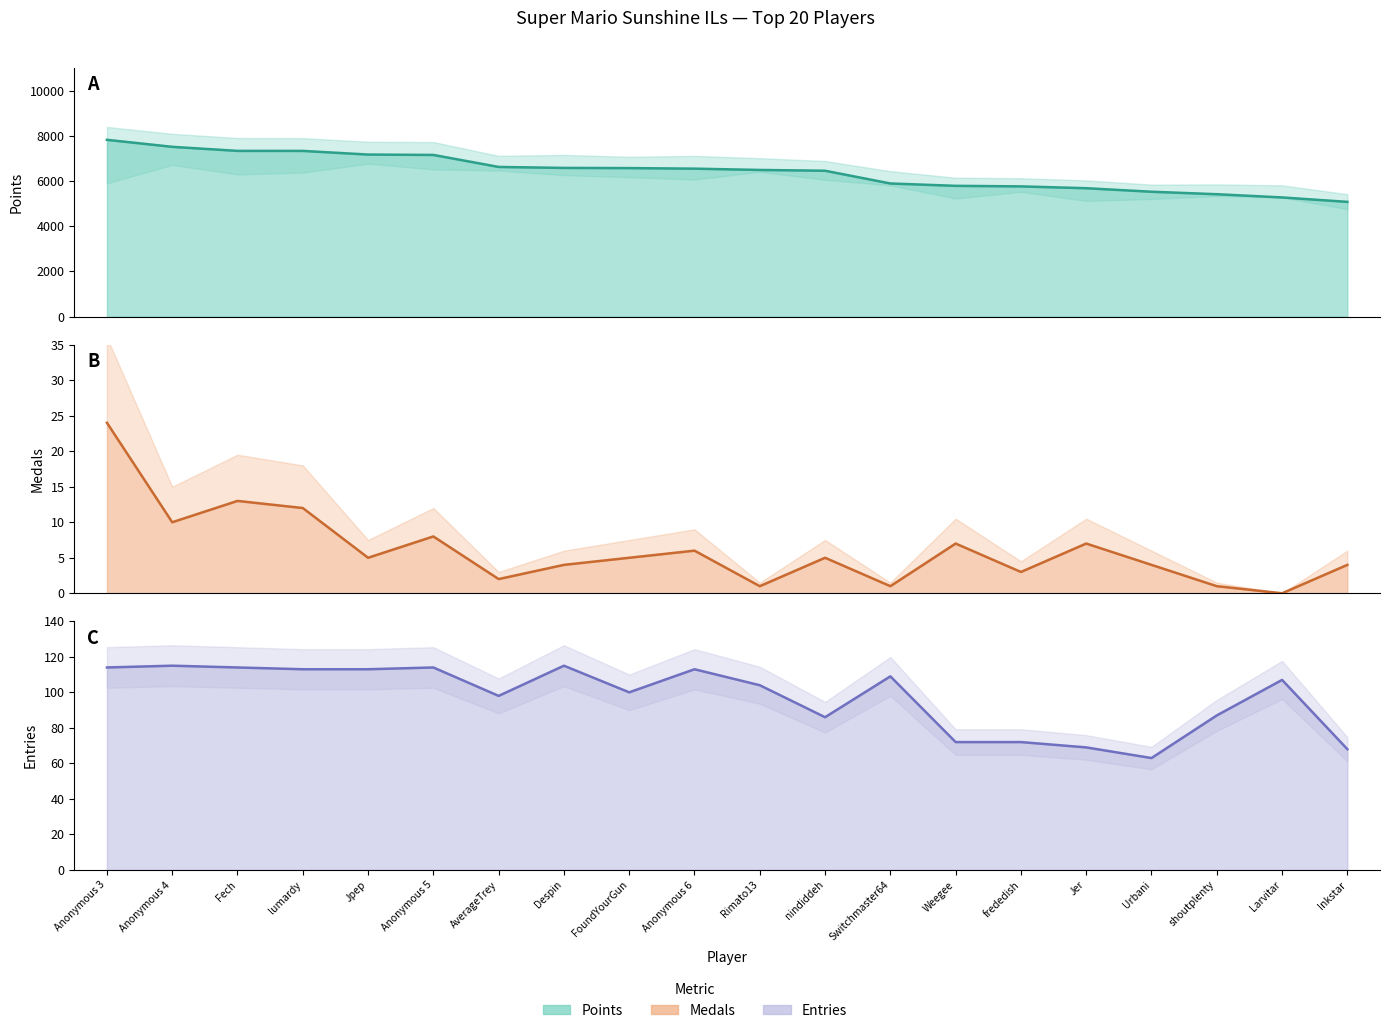

What is the average value of the Medals series?

6